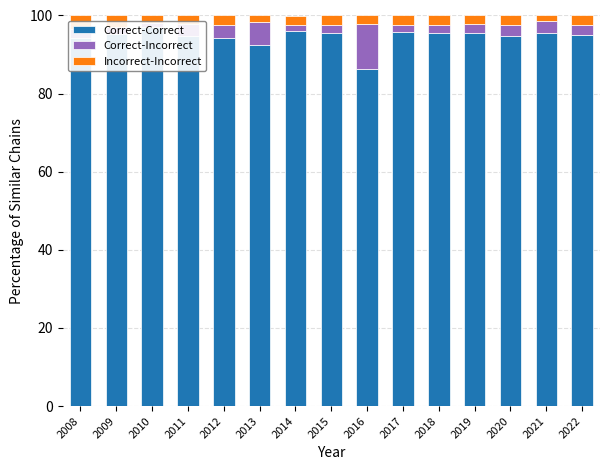

What is the value of the Correct-Incorrect bar at the 8th from the left?

2.0